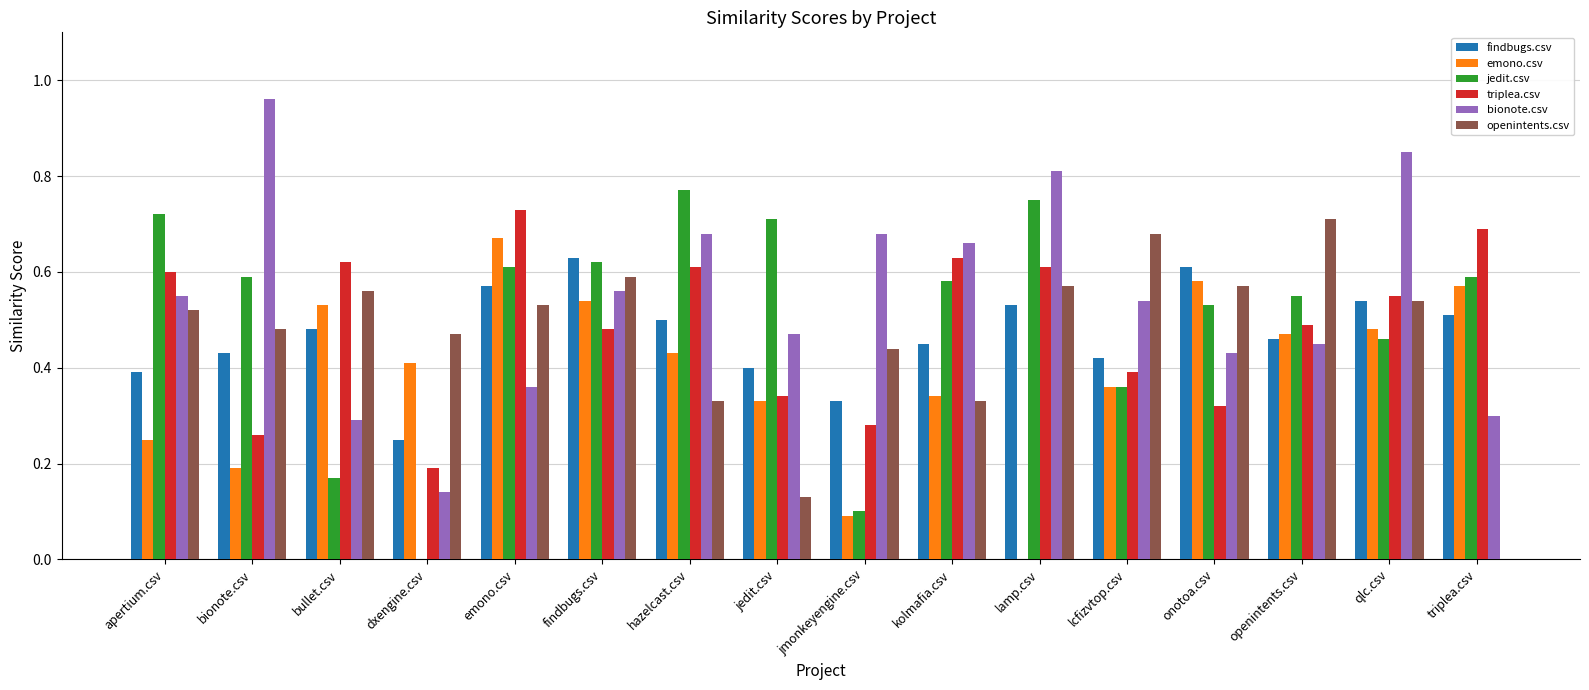

Which category has the highest value in the findbugs.csv series?

findbugs.csv